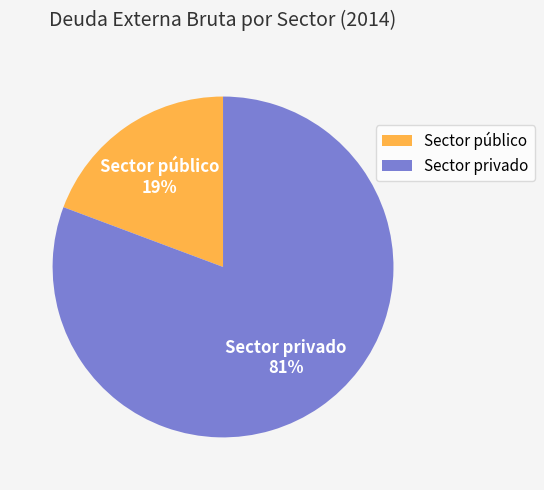

Between Sector público and Sector privado, which is larger?

Sector privado